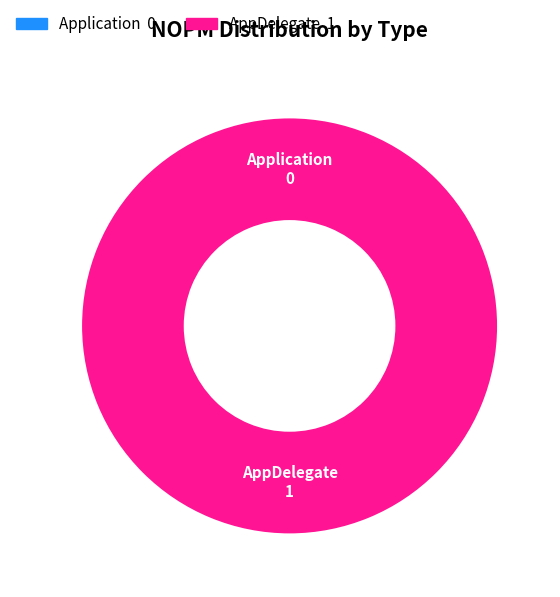

How many segments does this pie chart have?

2